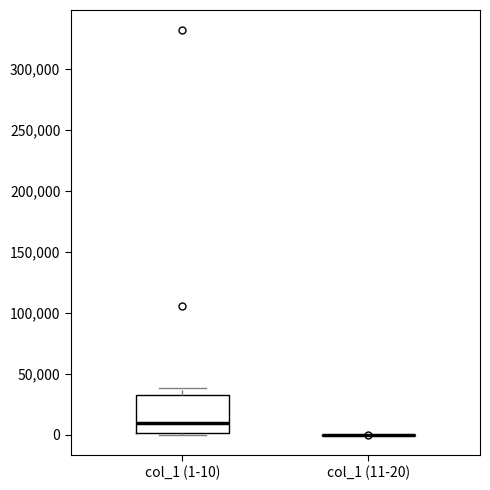

Reading left to right, transcribe this box plot: for each box, give where its median line is, the range the box spans, and where its two whiskers end, as read against the y-axis. The values are not printed on the chart, so give them approximately, as read against the axis.

col_1 (1-10): median 10000, box 0 to 35000, whiskers 0 to 40000
col_1 (11-20): box collapsed to a line at 0, whiskers 0 to 0